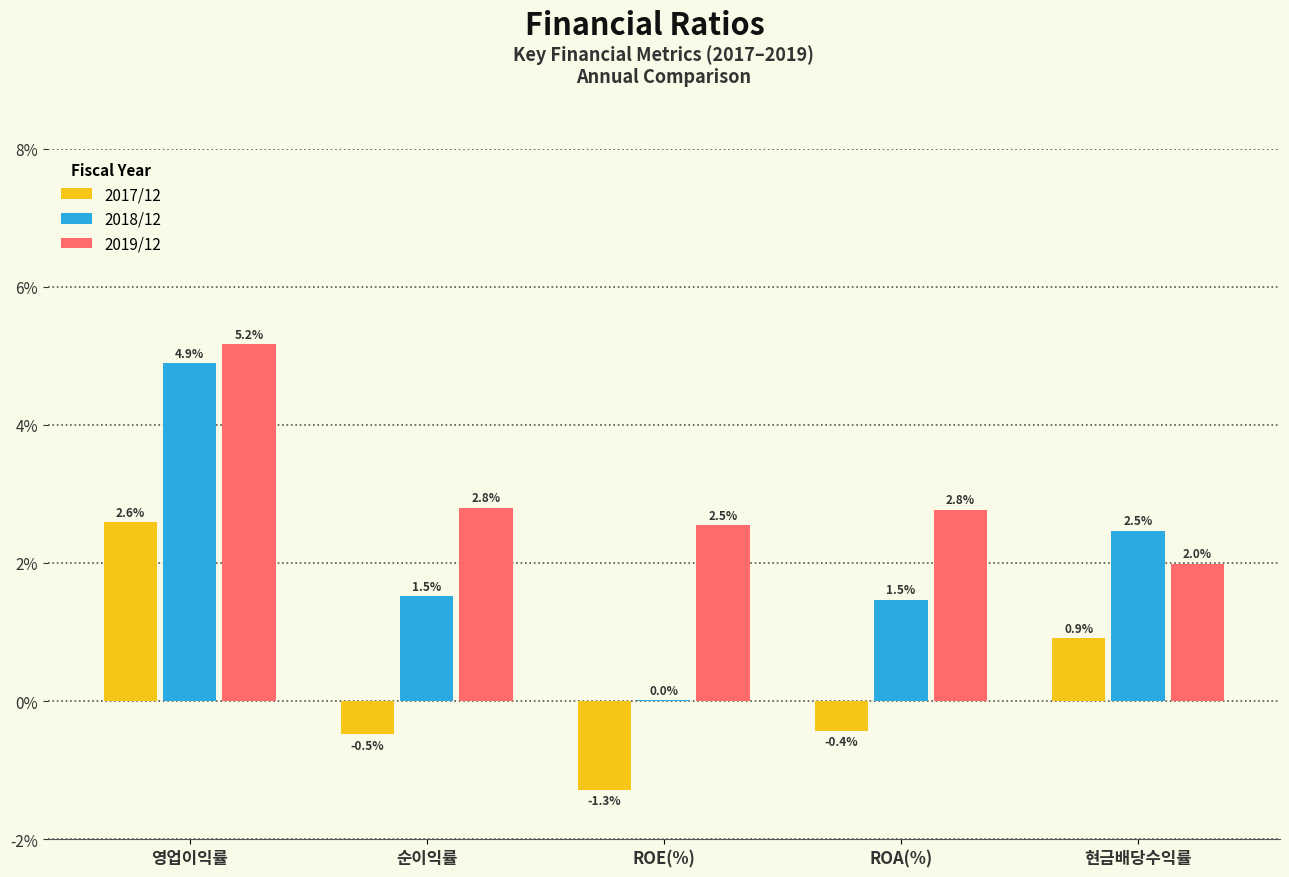

What is the maximum value for 2017/12?

2.6